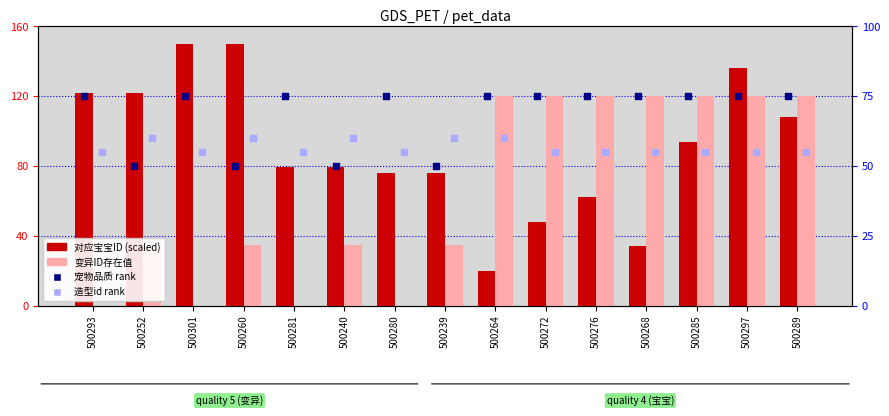

Which series reaches the maximum Y coordinate?

对应宝宝ID (scaled)